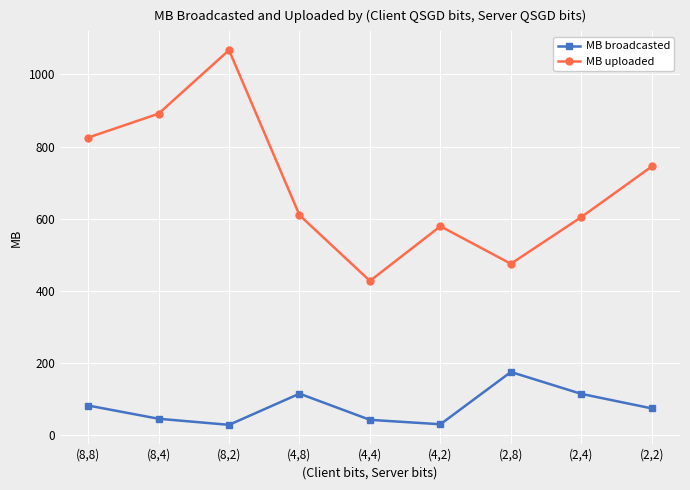

Rank the series by their average value, from lowest to highest.

MB broadcasted, MB uploaded